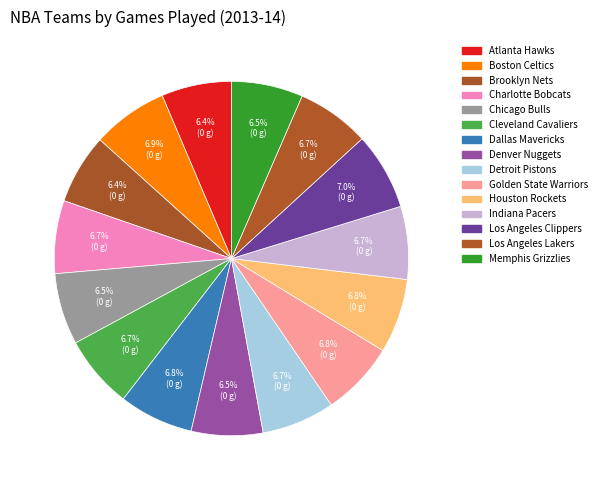

How many segments does this pie chart have?

15